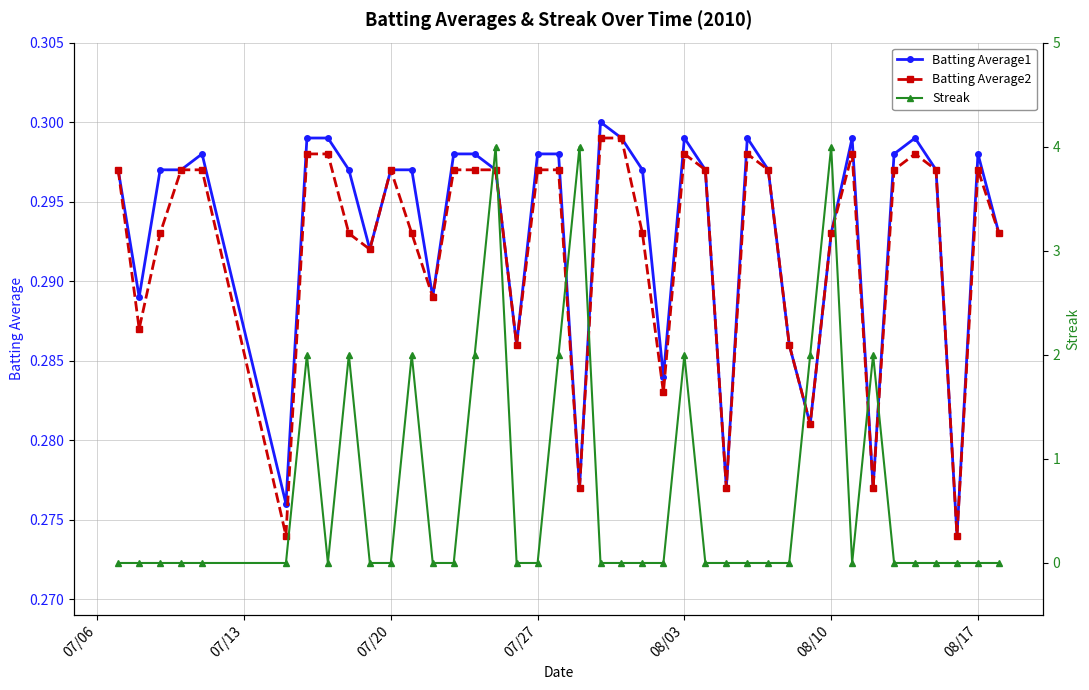

What is the highest value of the Batting Average2 series?

0.3